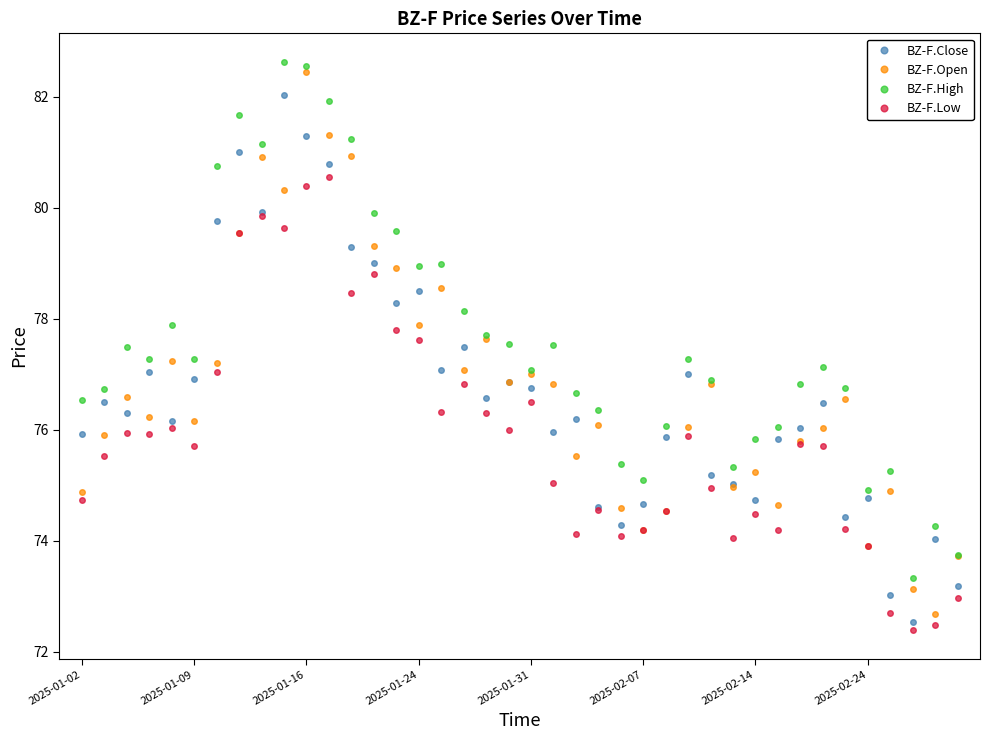

True or false: BZ-F.Low and BZ-F.High intersect in this chart.

False